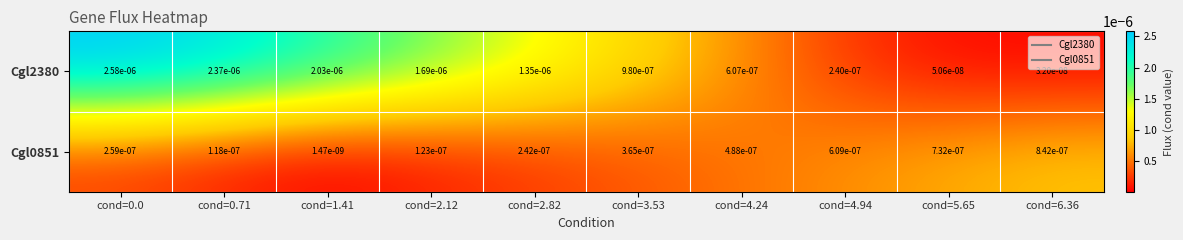

Is the value of Cgl0851 at cond=2.12 greater than the value of Cgl2380 at cond=5.65?

Yes